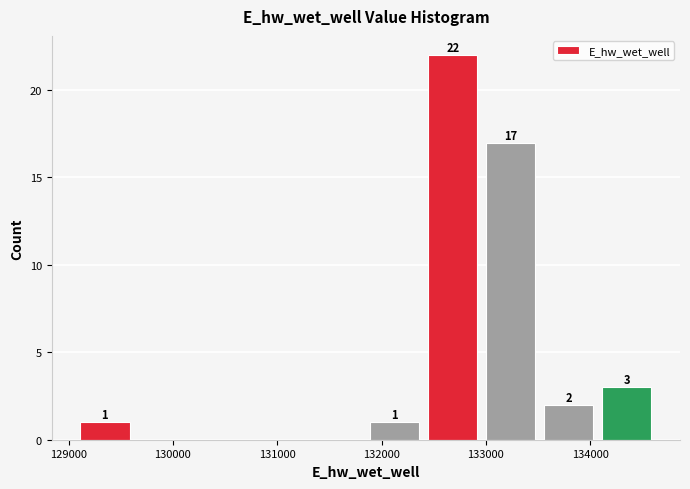

Over which range of the x-axis is the bar tallest?

132400 to 133000